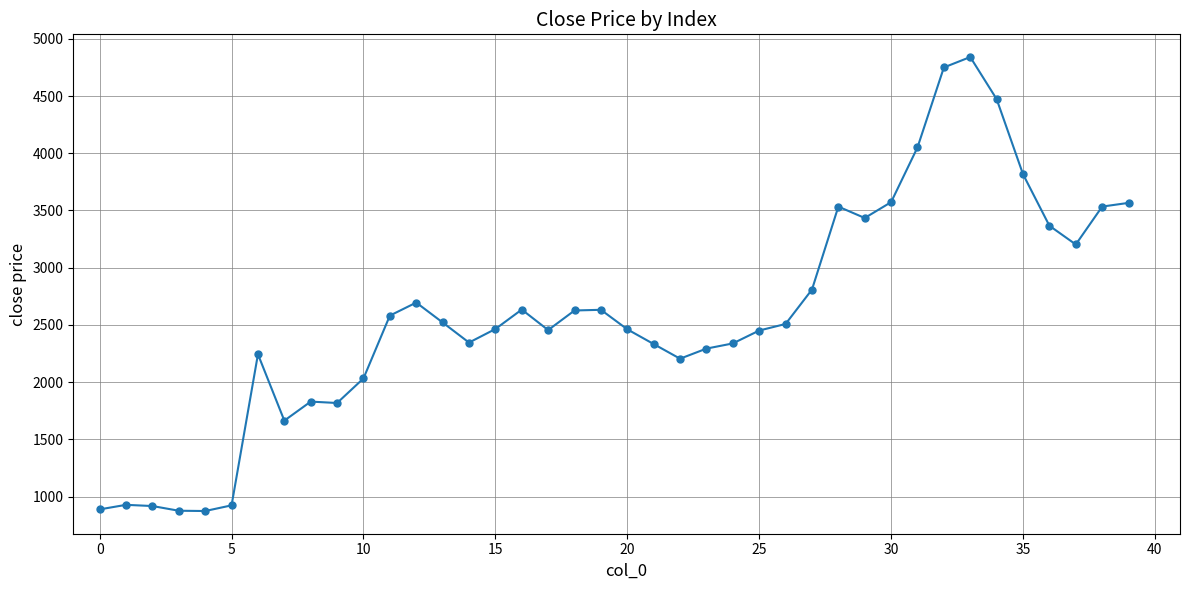

What is the difference between the maximum and minimum values?

3967.0